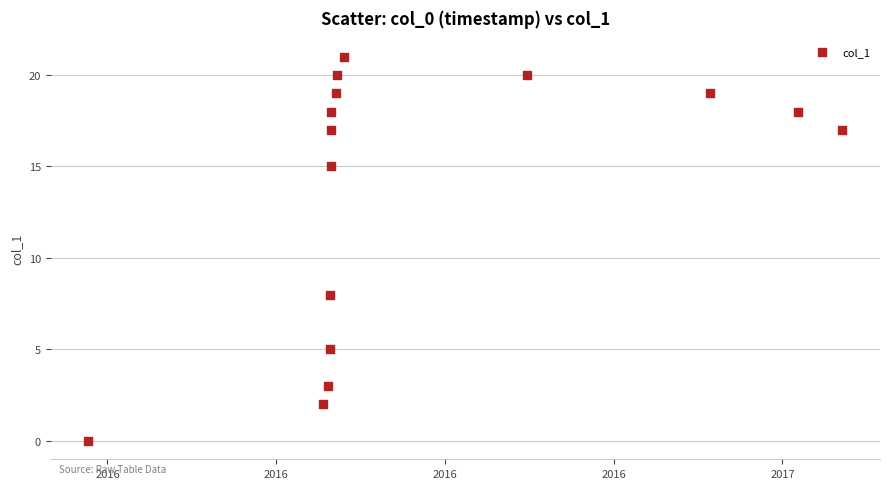

What is the range of X values (max minus min)?

8935920